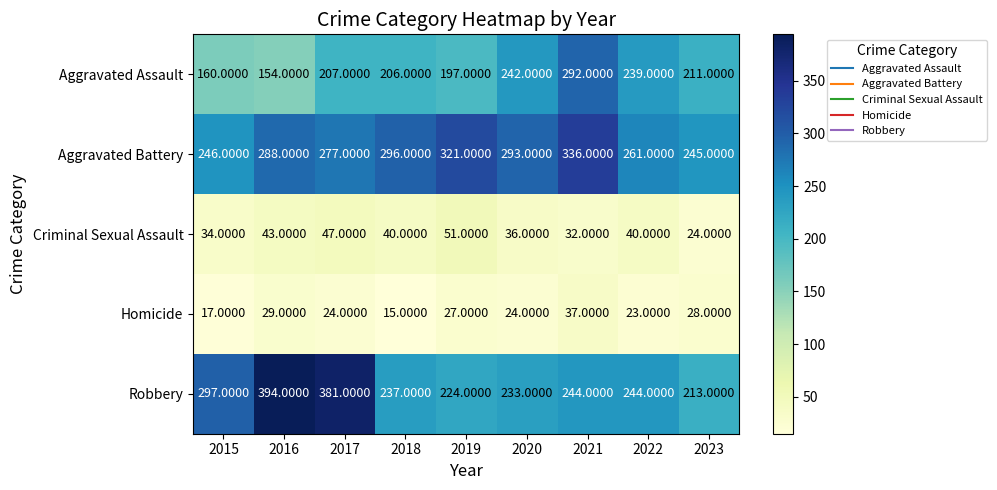

What is the average value of the Robbery series?

274